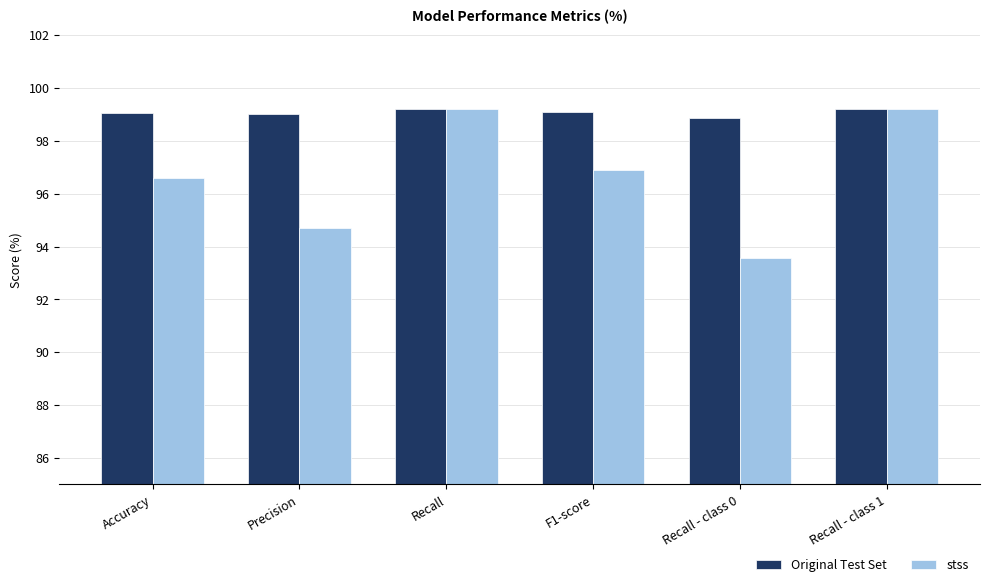

What are all the series names shown in the legend?

Original Test Set, stss